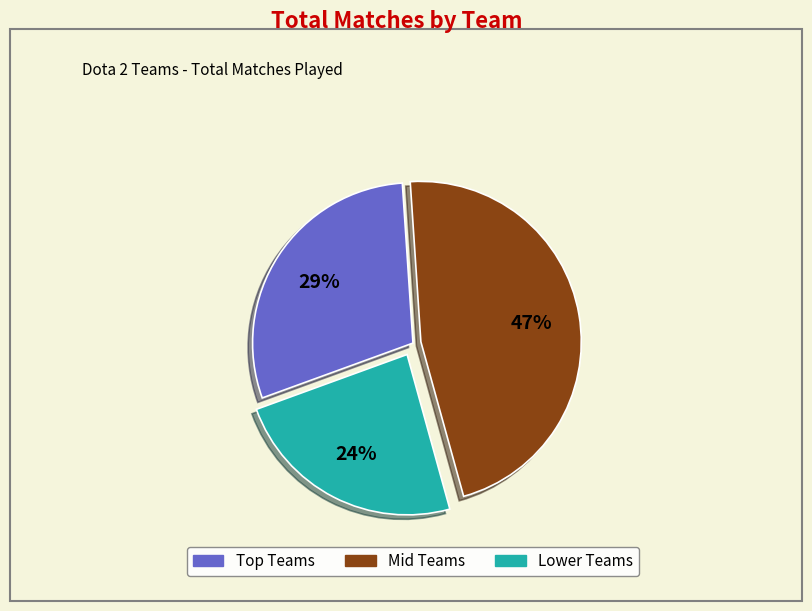

How many slices are in this pie chart?

3